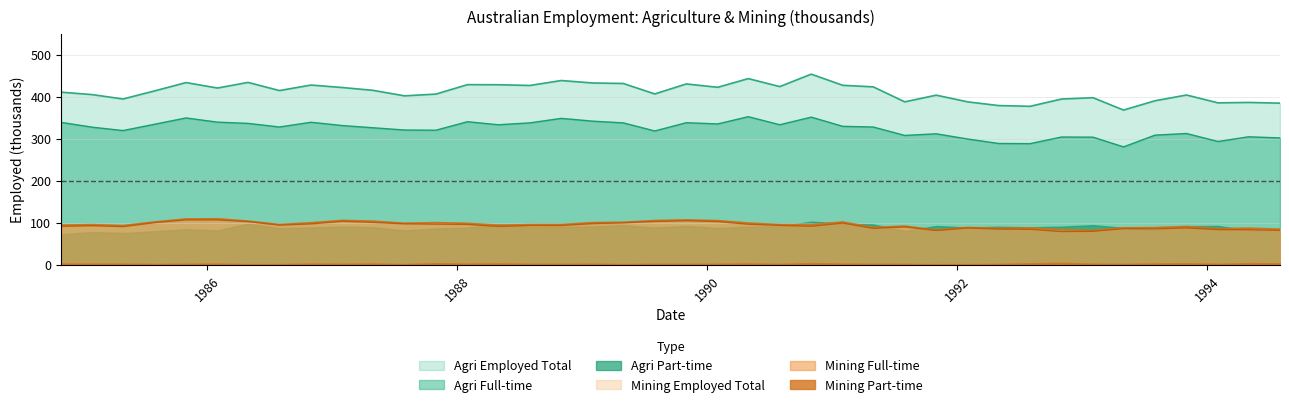

Does the chart have visible grid lines?

Yes